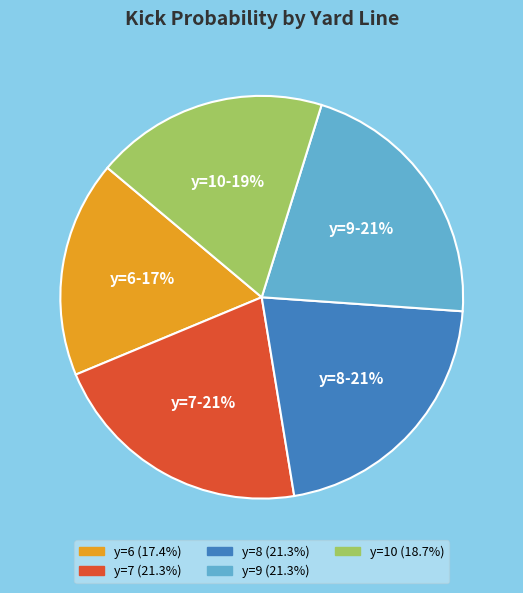

Is there a majority slice in this chart?

No